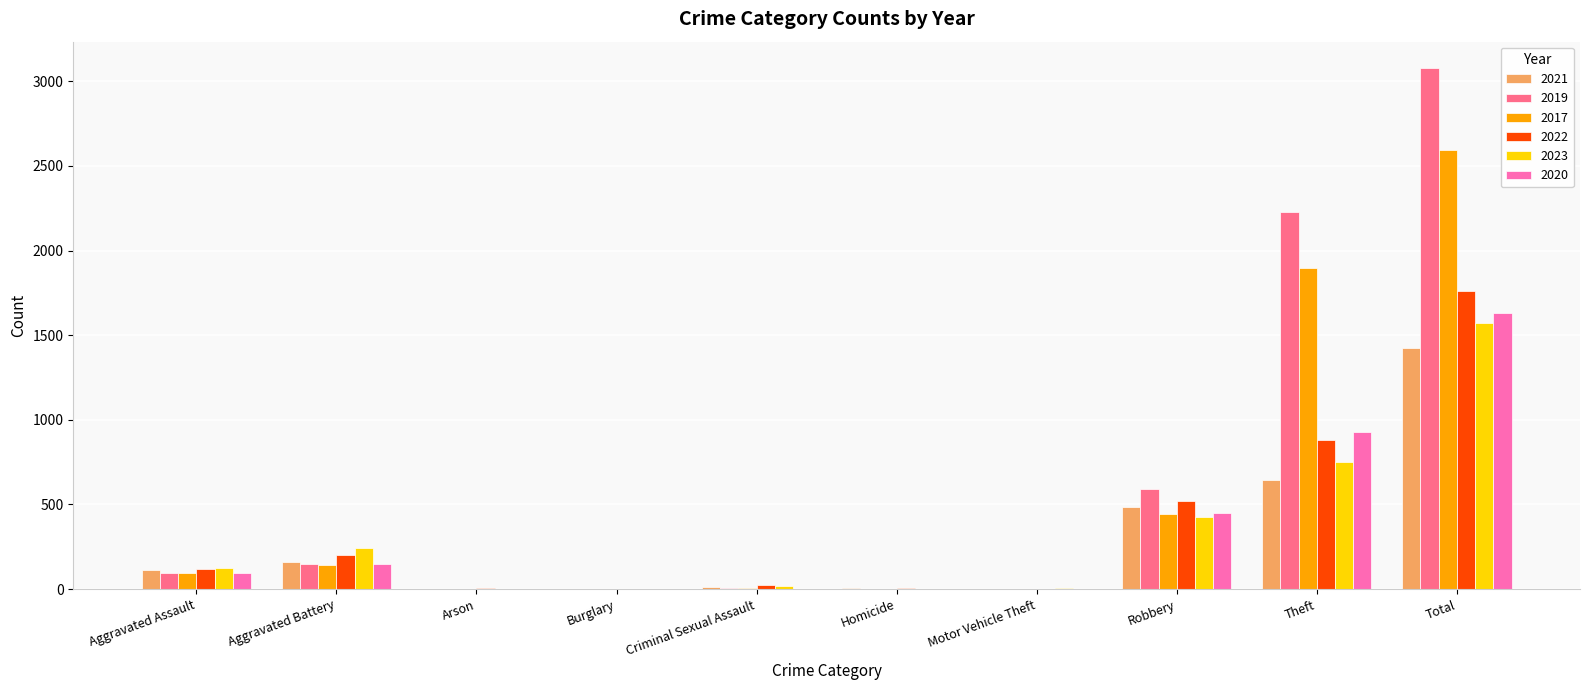

Which series has the largest total across all categories?

2019